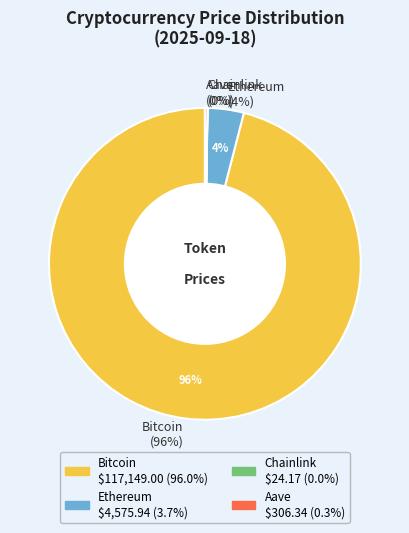

How many slices are in this pie chart?

4